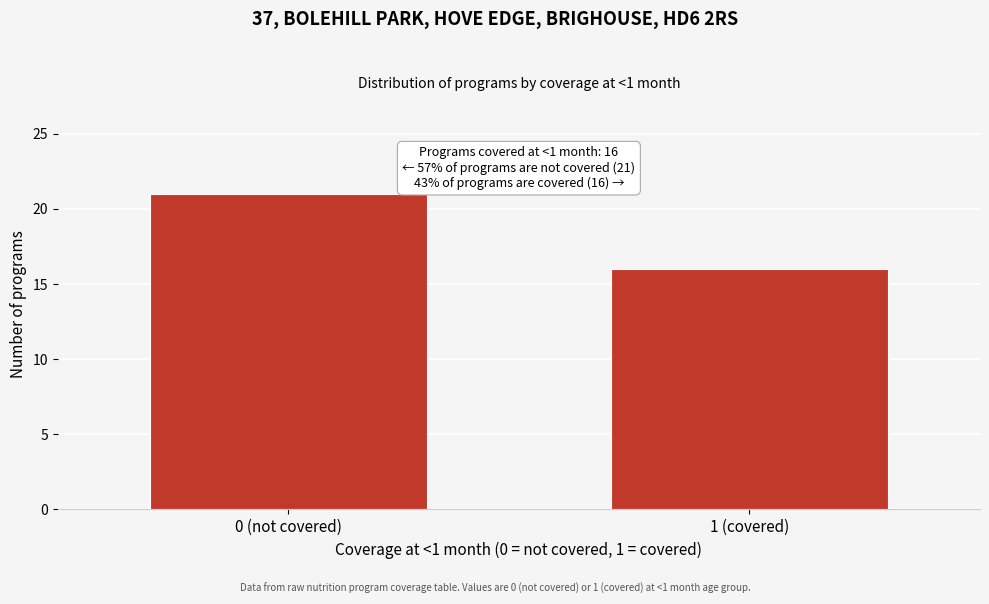

Reading left to right, what are all the values shown in this chart?

0 (not covered)=21	1 (covered)=16